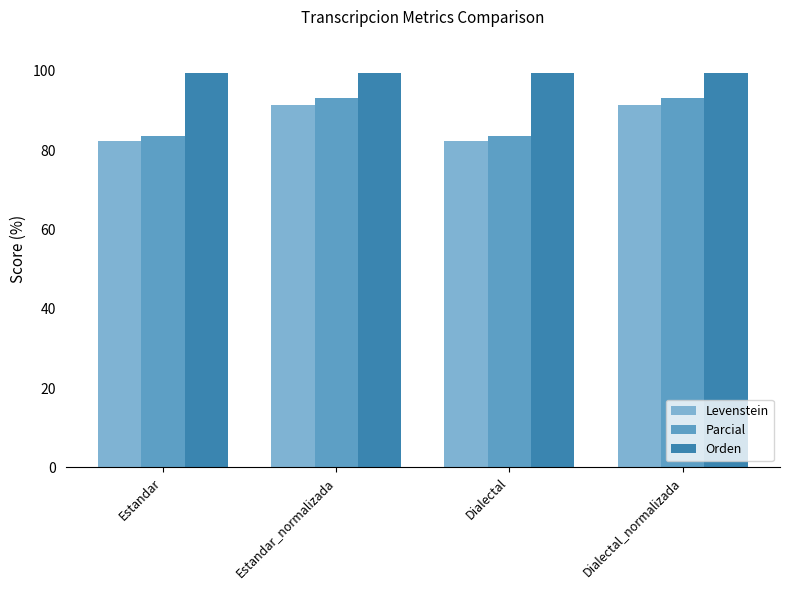

What are all the series names shown in the legend?

Levenstein, Parcial, Orden